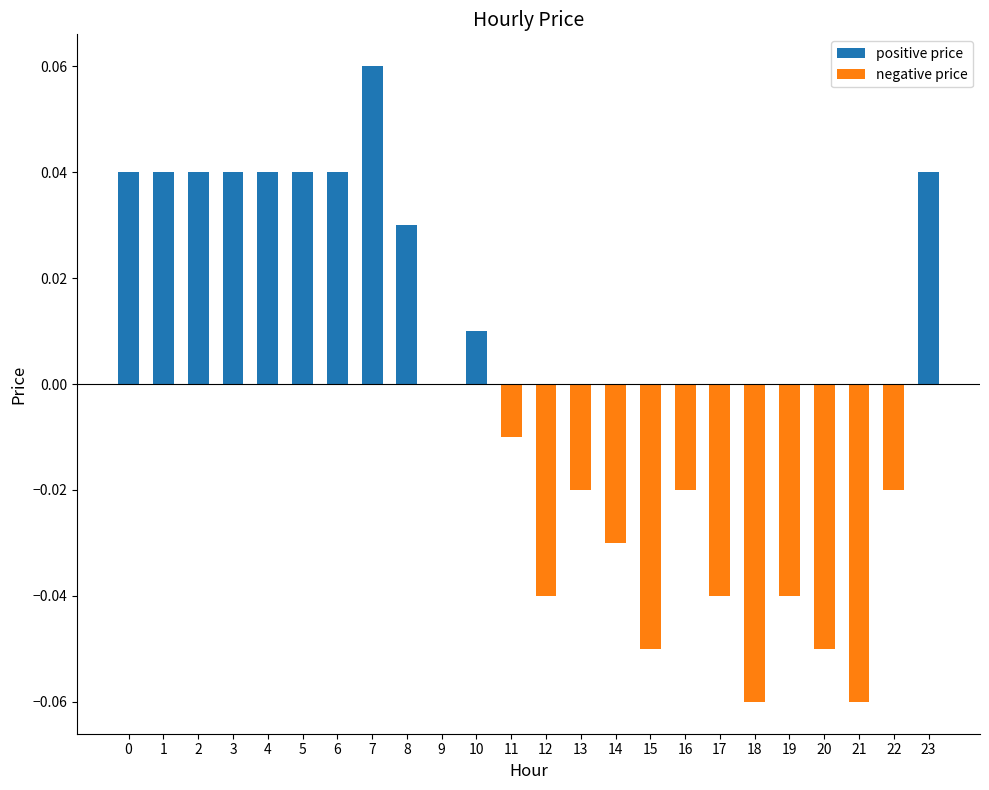

At 2, list the series in order from smallest to largest.

negative price, positive price